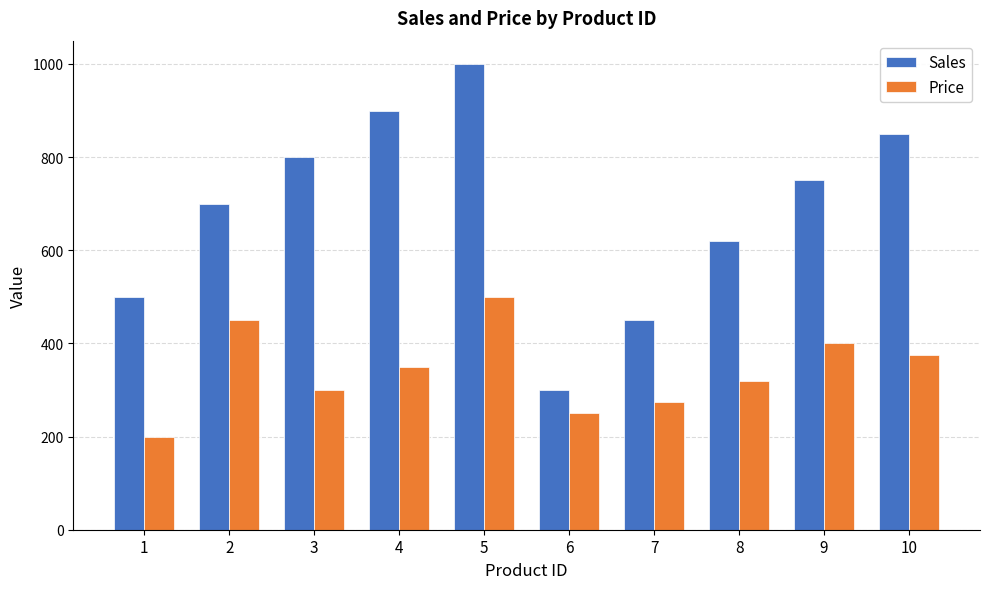

Which series changed the most between 6 and 7?

Sales